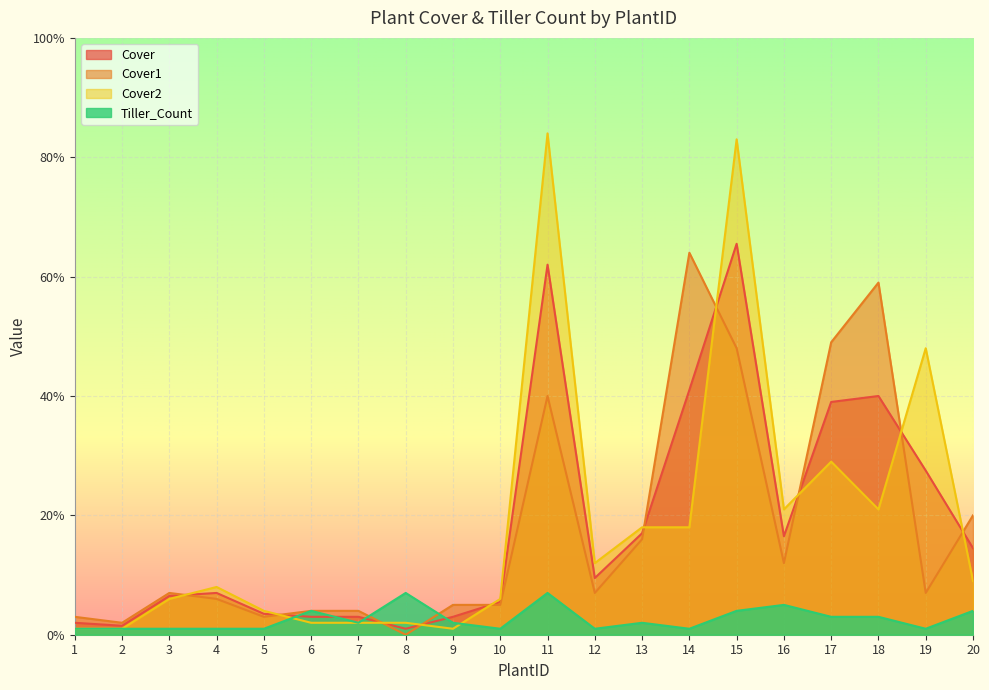

Which category has the highest value in the Cover1 series?

14